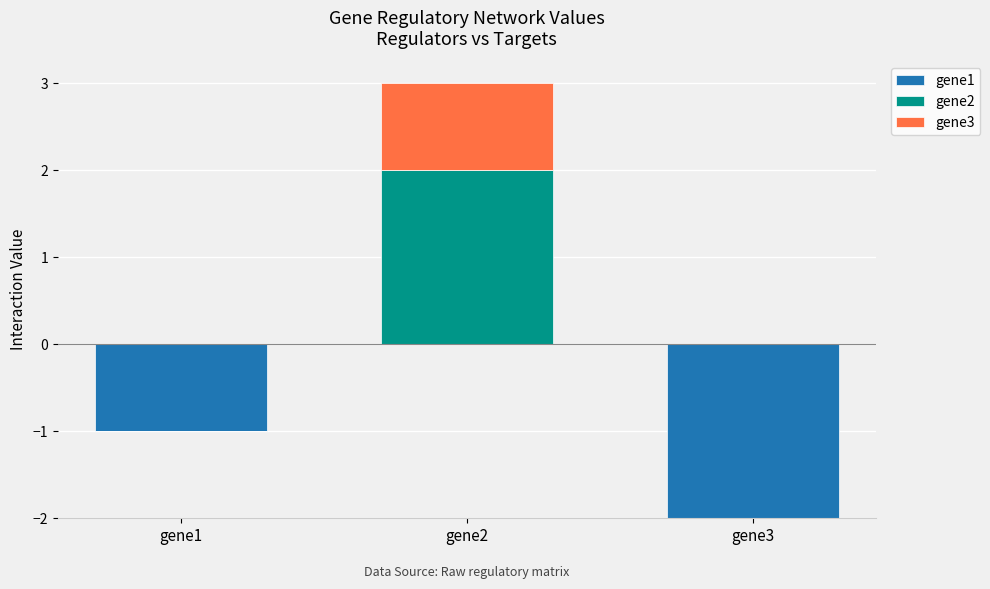

What is the sum of the gene2 values at gene1 and gene2?

2